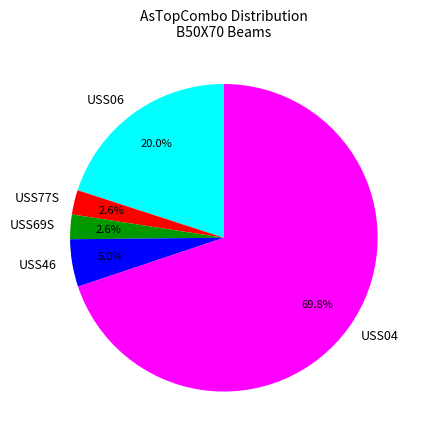

What is the largest slice in the pie chart?

USS04